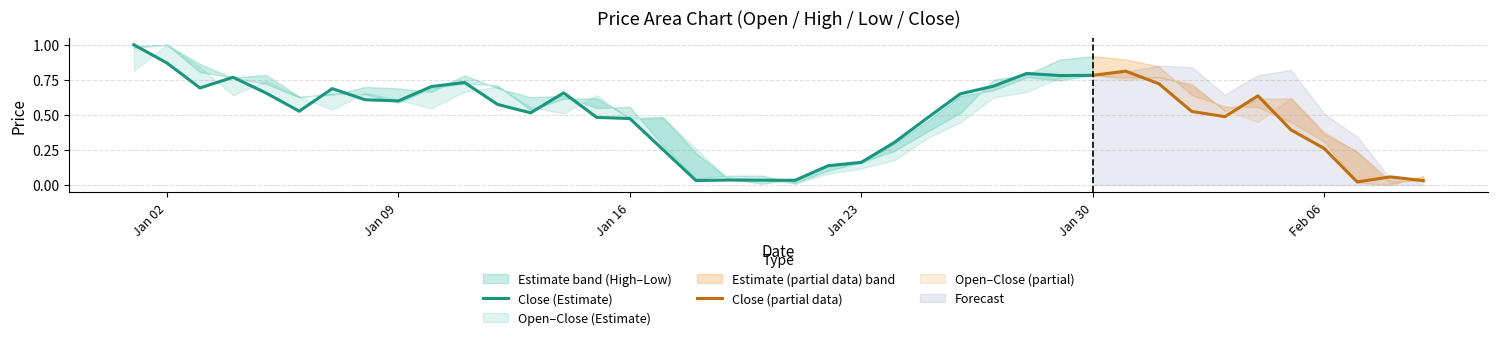

Is this an area chart (filled region under the line)?

No